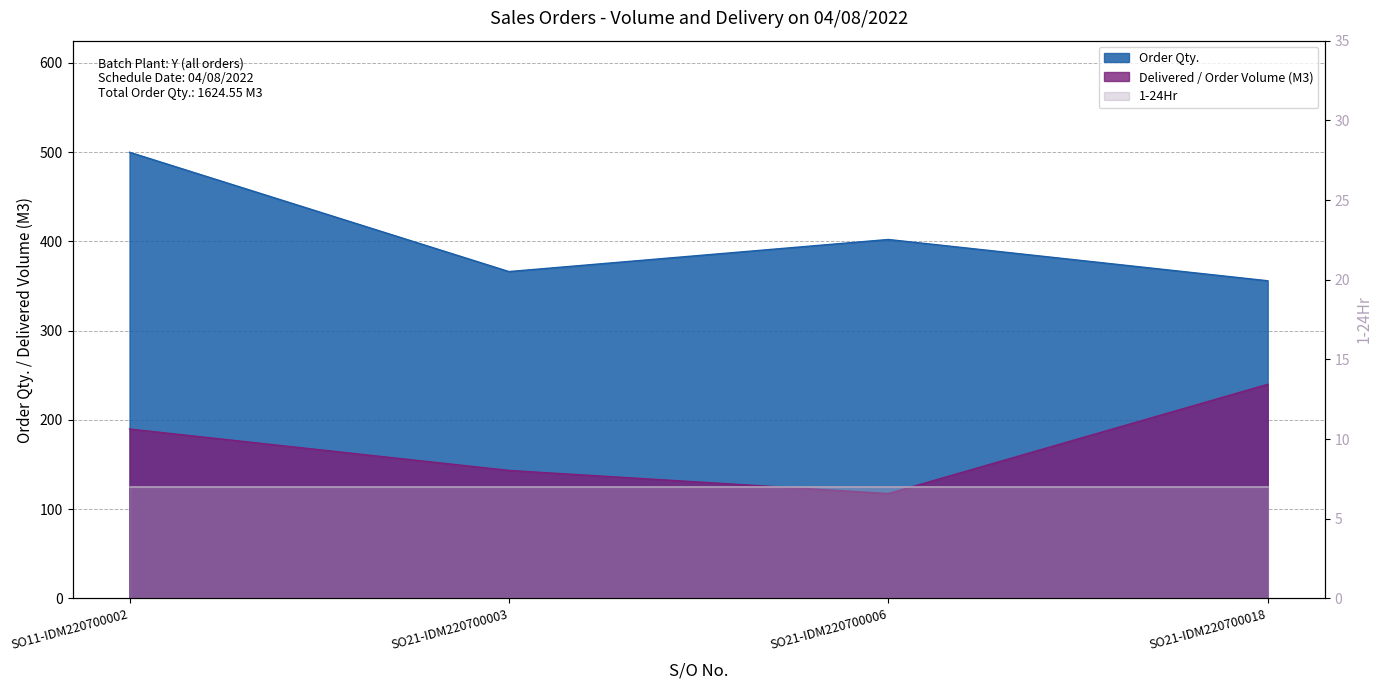

What is the value of the Delivered / Order Volume (M3) point at the 3rd from the left?

117.5